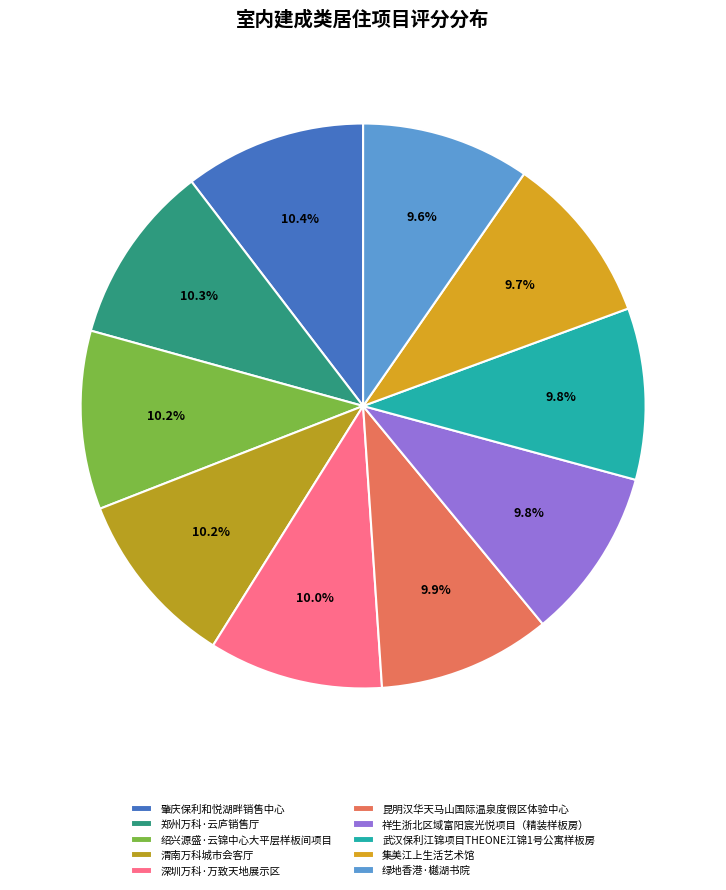

How many slices are in this pie chart?

10